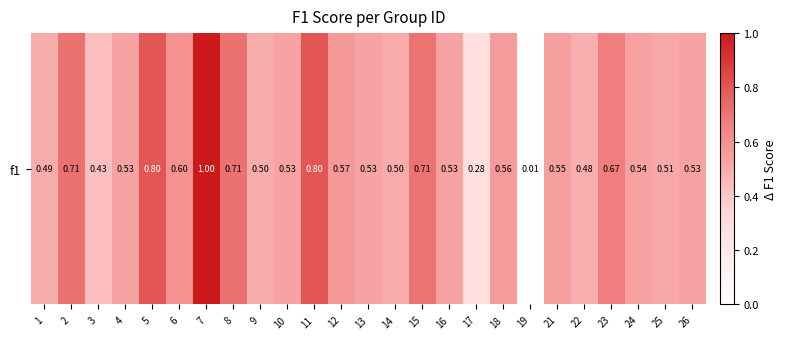

Which category has the lowest value across all series?

19